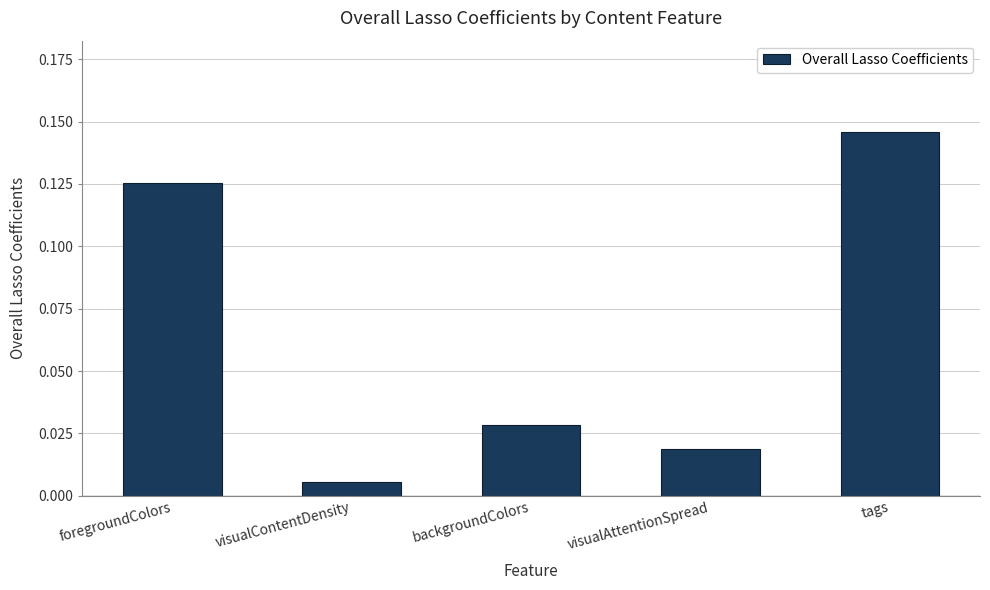

Which label corresponds to the smallest value in the chart?

visualContentDensity